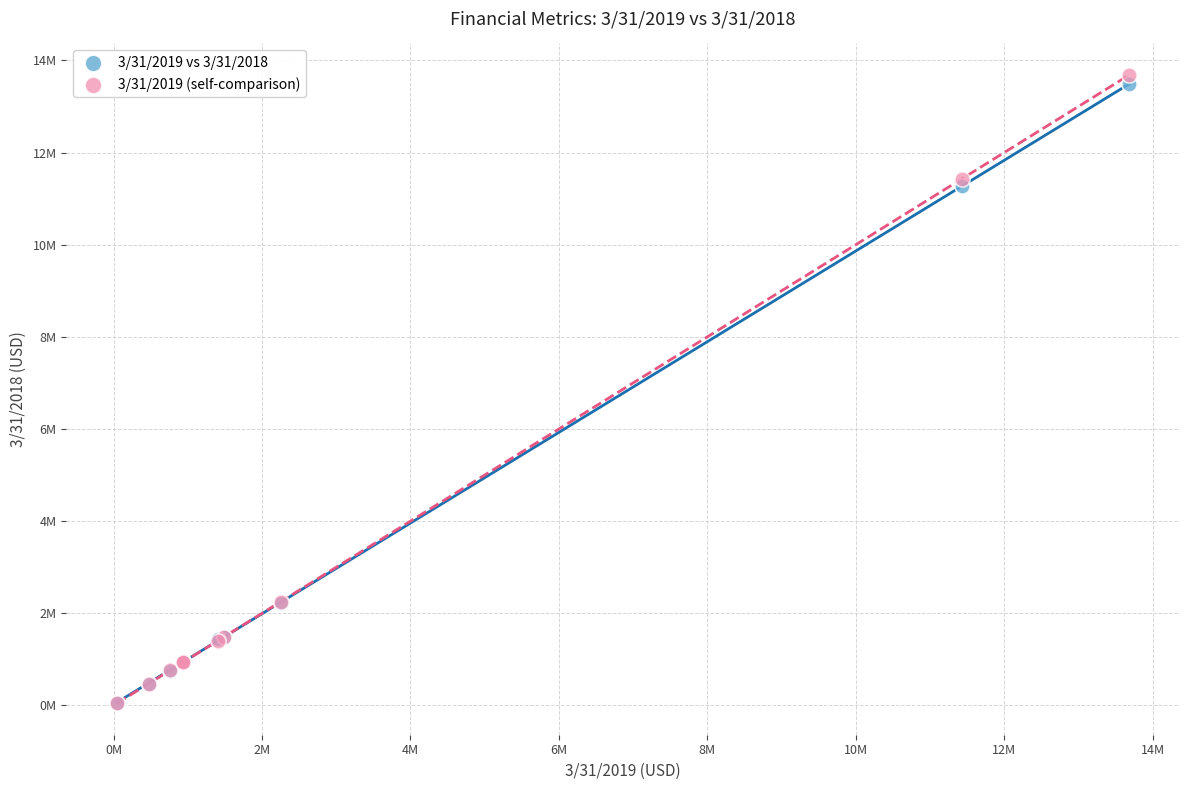

Which series has the widest spread of Y values?

3/31/2019 (self-comparison)